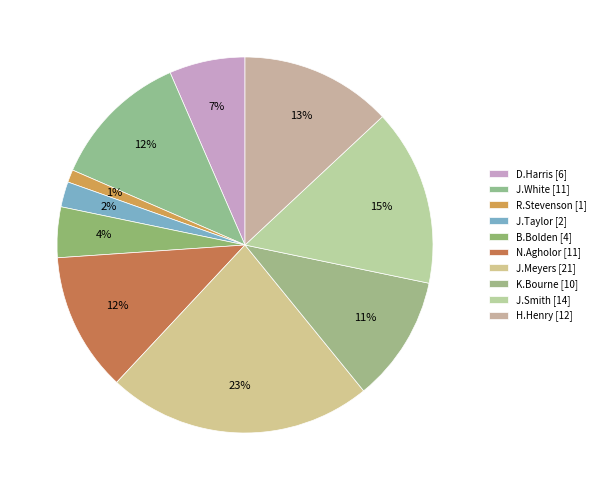

What portion of the pie excludes B.Bolden?

95.7%